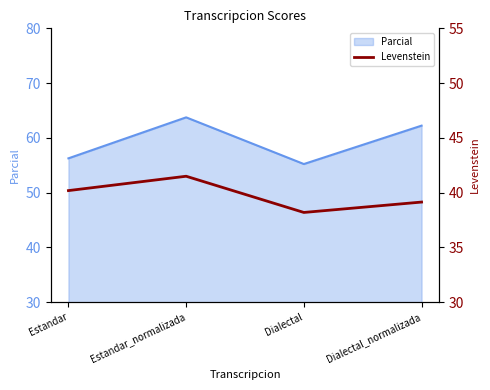

Which category has the lowest value across all series?

Dialectal